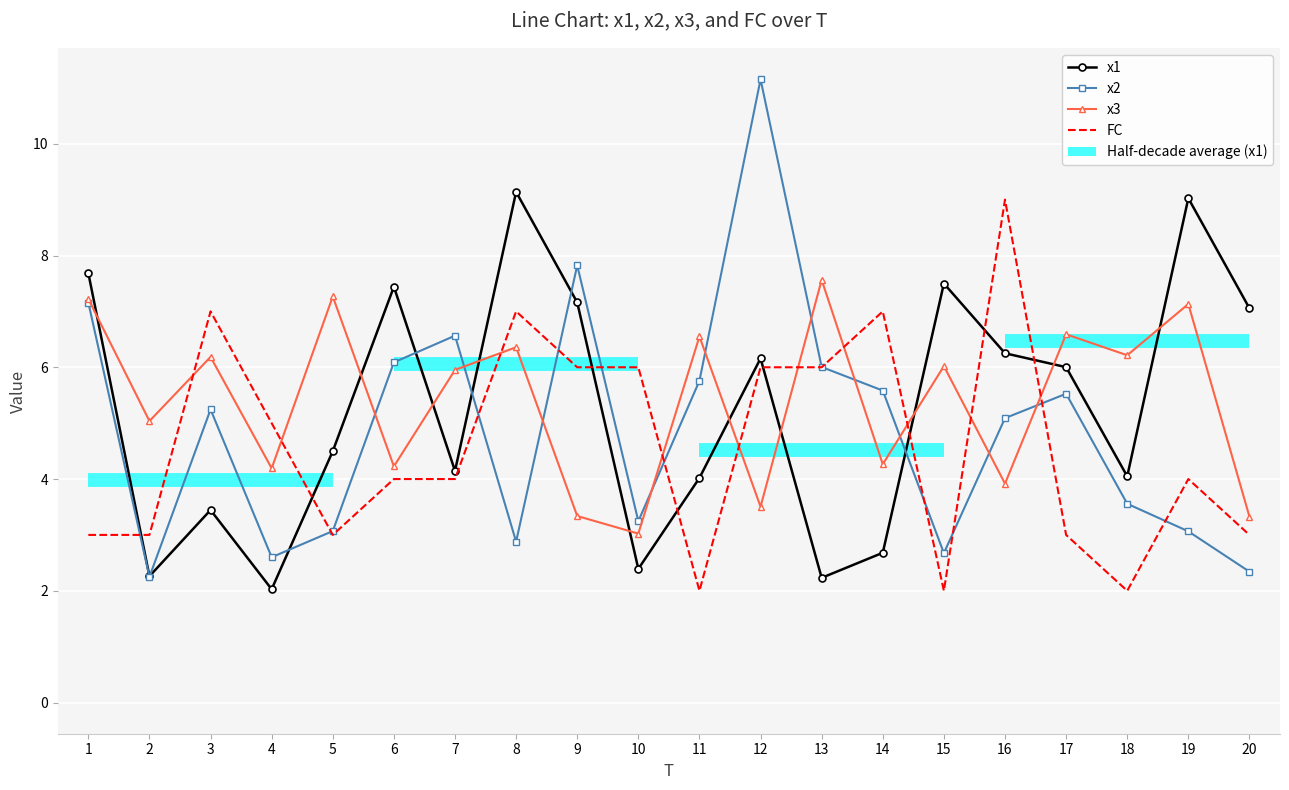

Is it true that x3 equals 3.9 at 16?

True